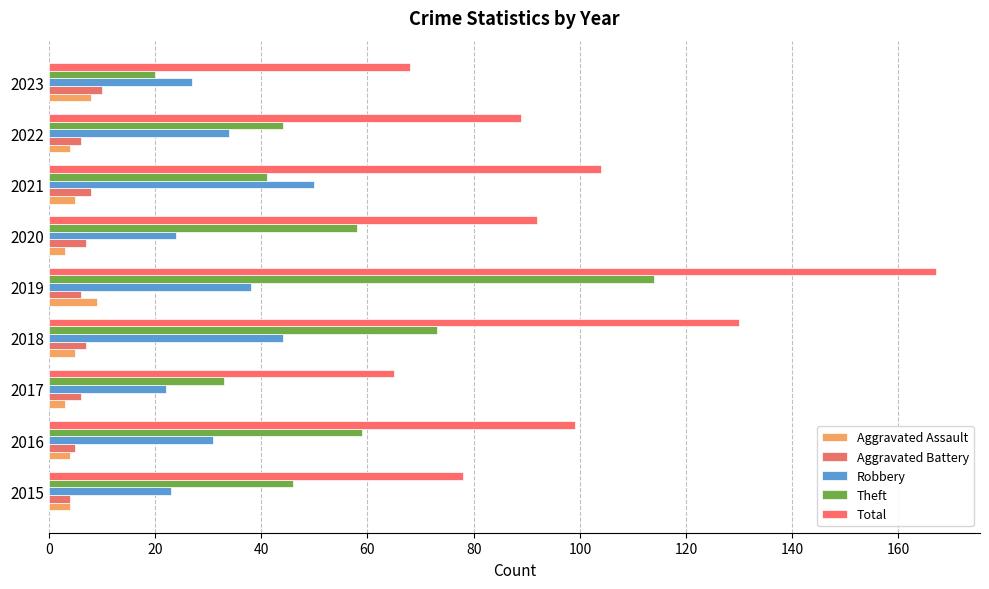

How many distinct data groups are displayed?

5